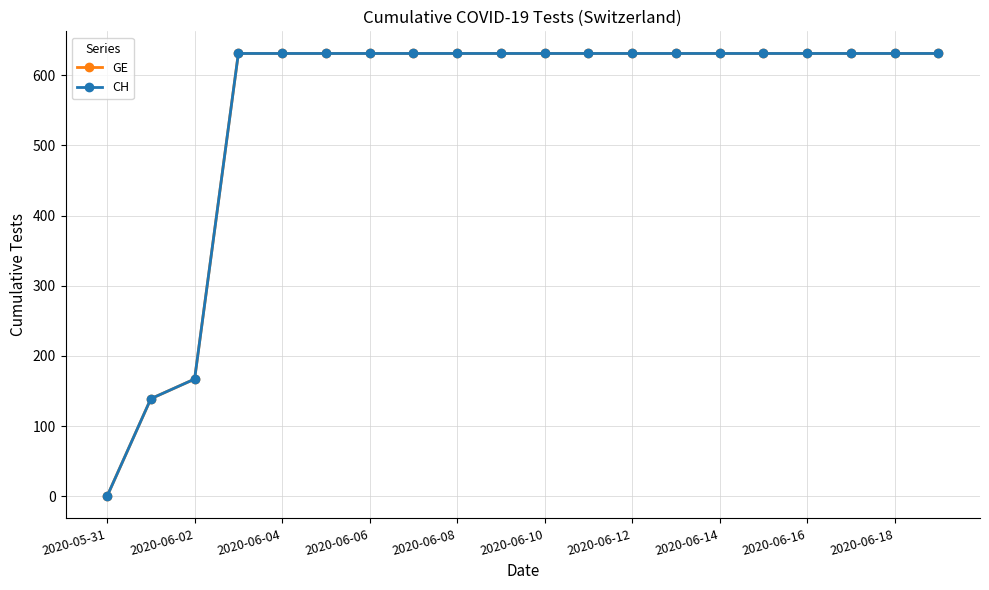

Is this an area chart (filled region under the line)?

No